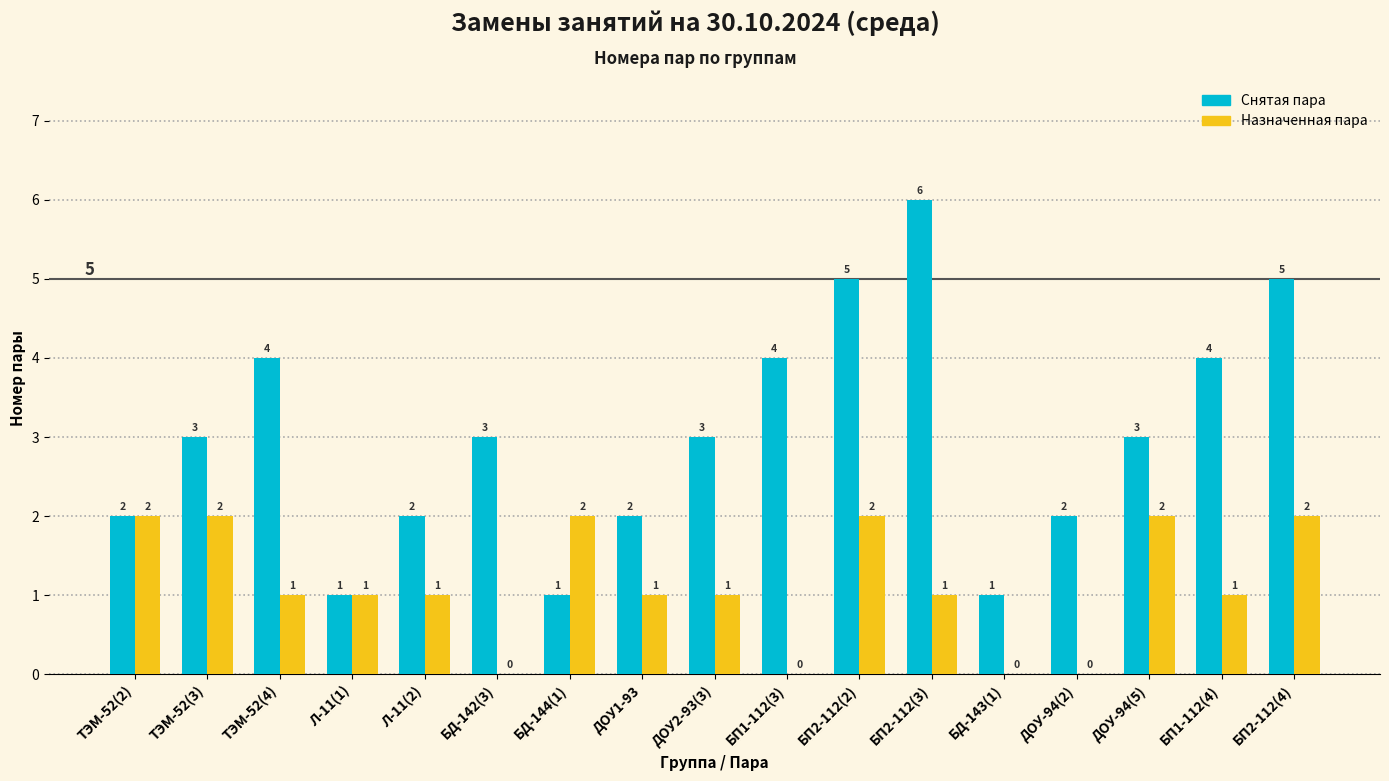

How many Снятая пара values are between 2 and 4?

11